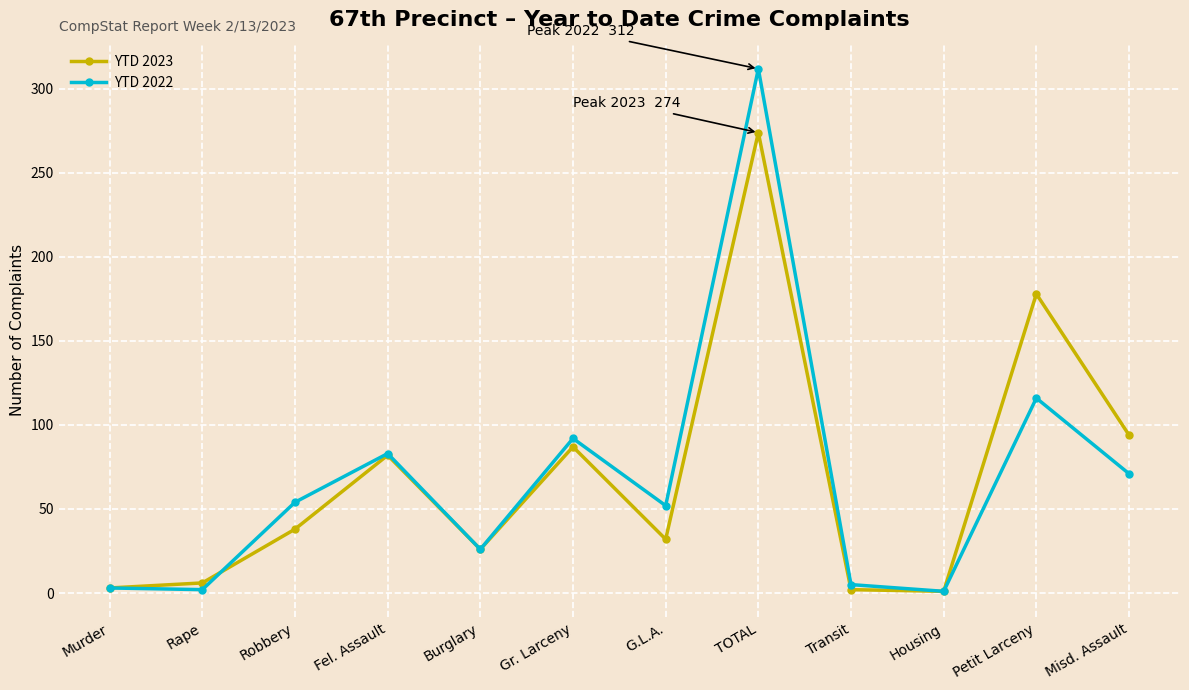

Which category has the highest value in the YTD 2023 series?

TOTAL